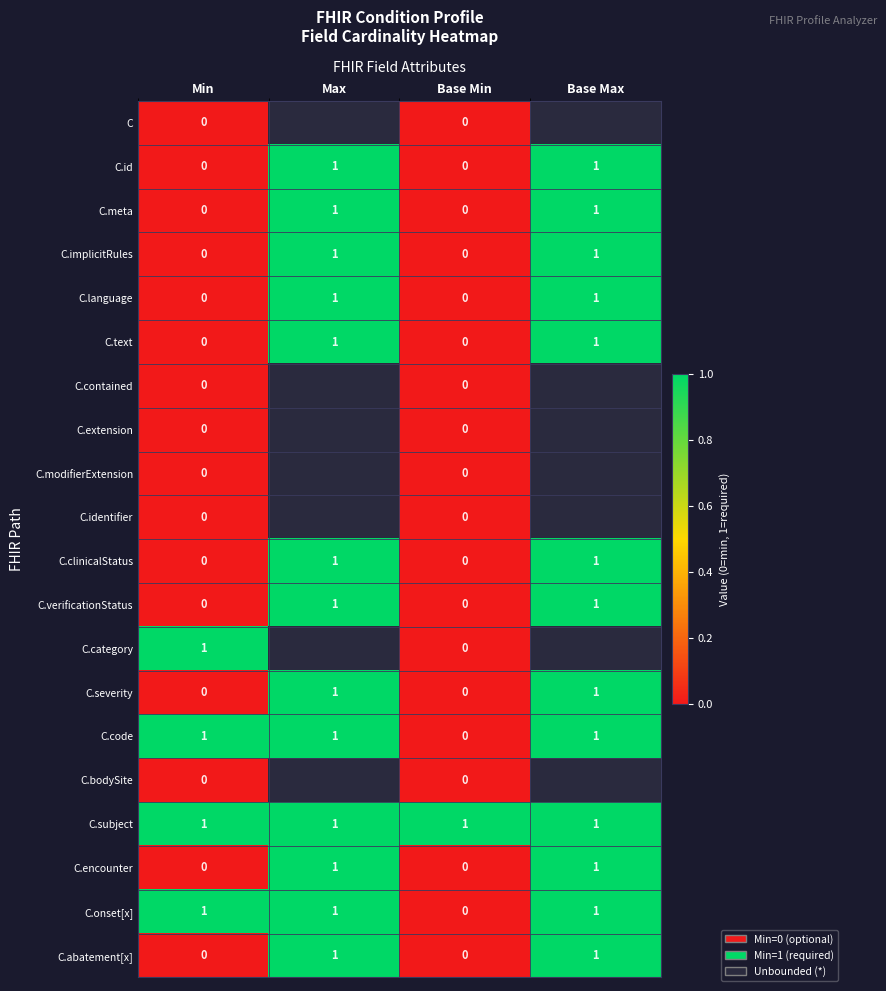

Where is C.code nearest to the value 0?

Base Min